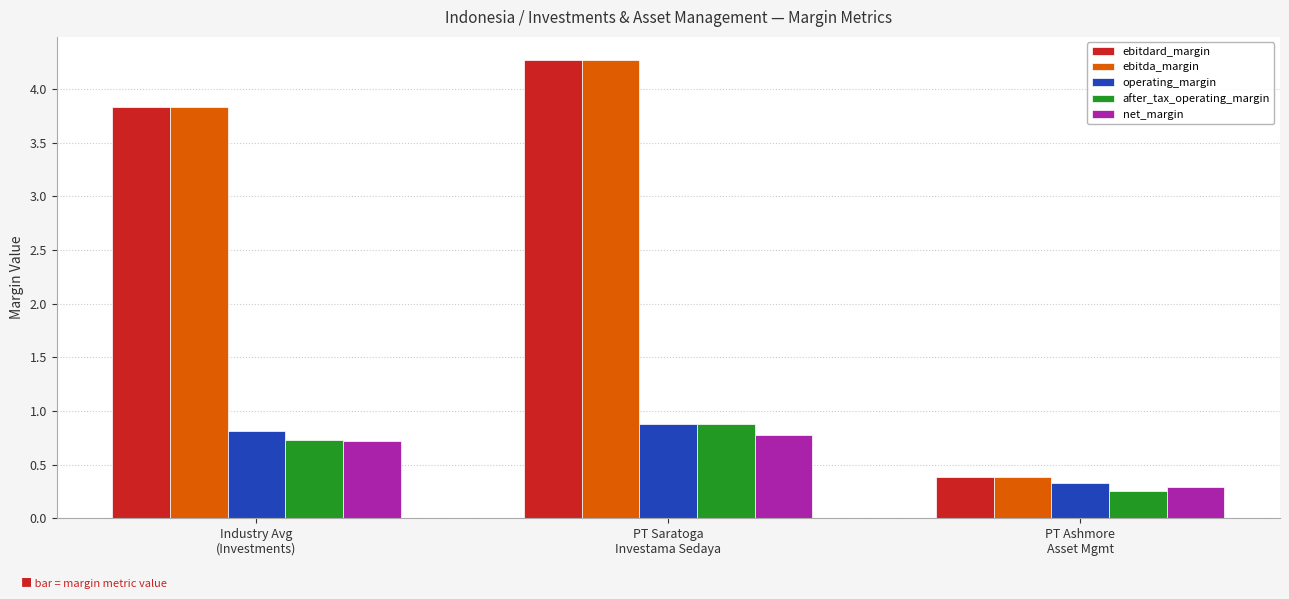

What is the difference between the highest and lowest values at PT Saratoga
Investama Sedaya?

3.5